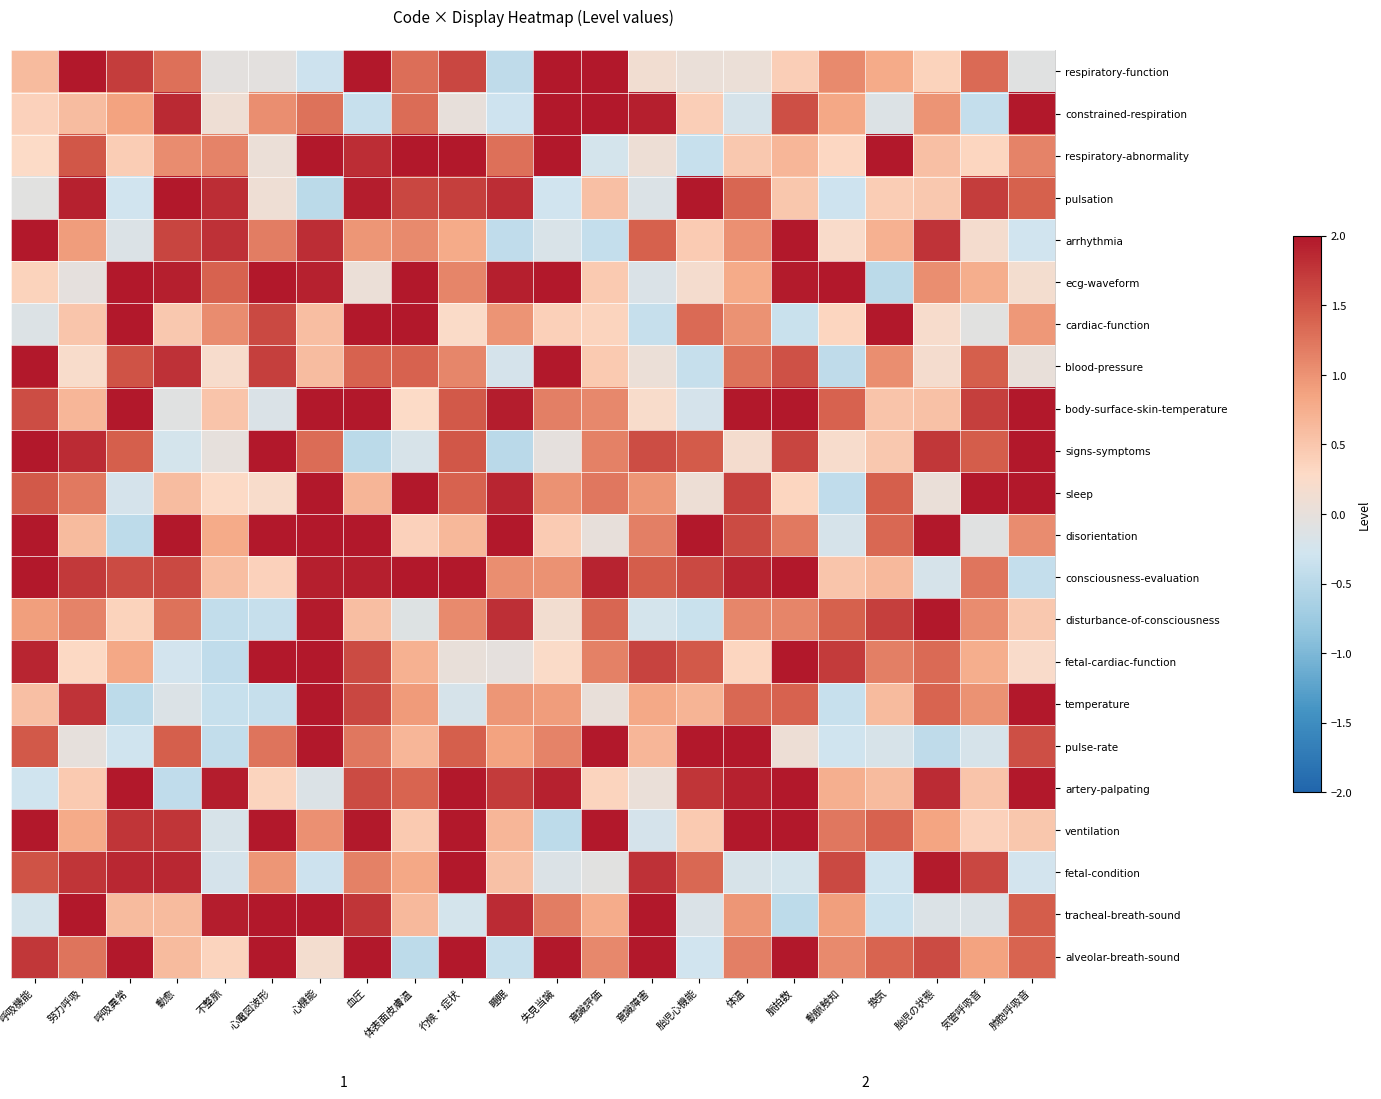

What is the total value across all series at 胎児の状態?

21.0